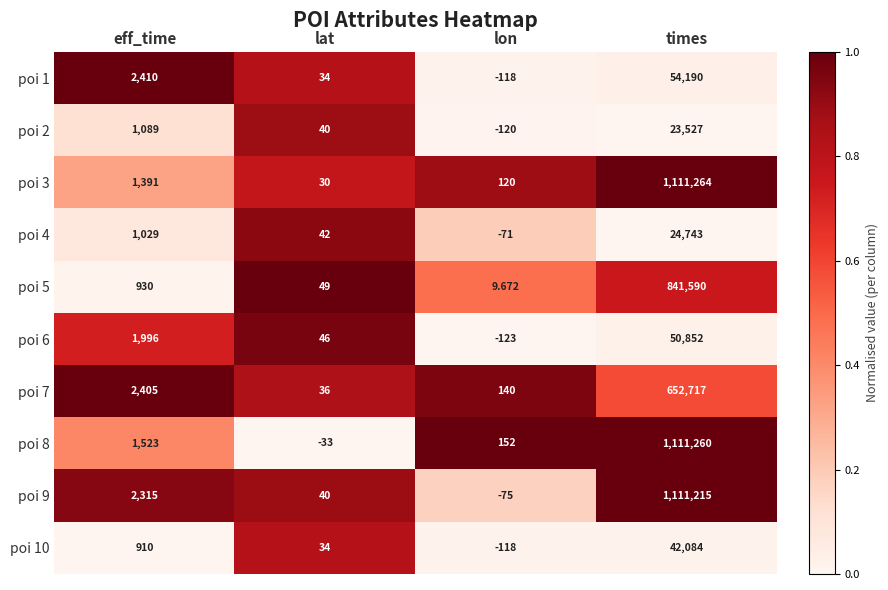

List the labels in order of poi 4 value, largest first.

times, eff_time, lat, lon